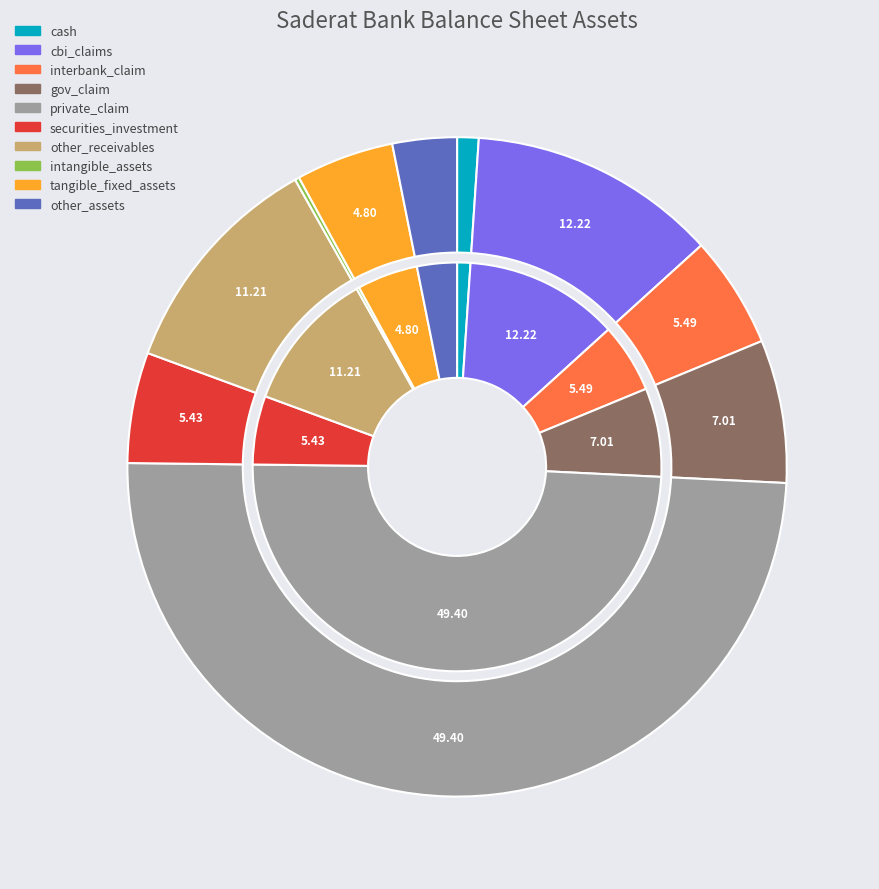

Which category has the biggest portion of the pie?

private_claim